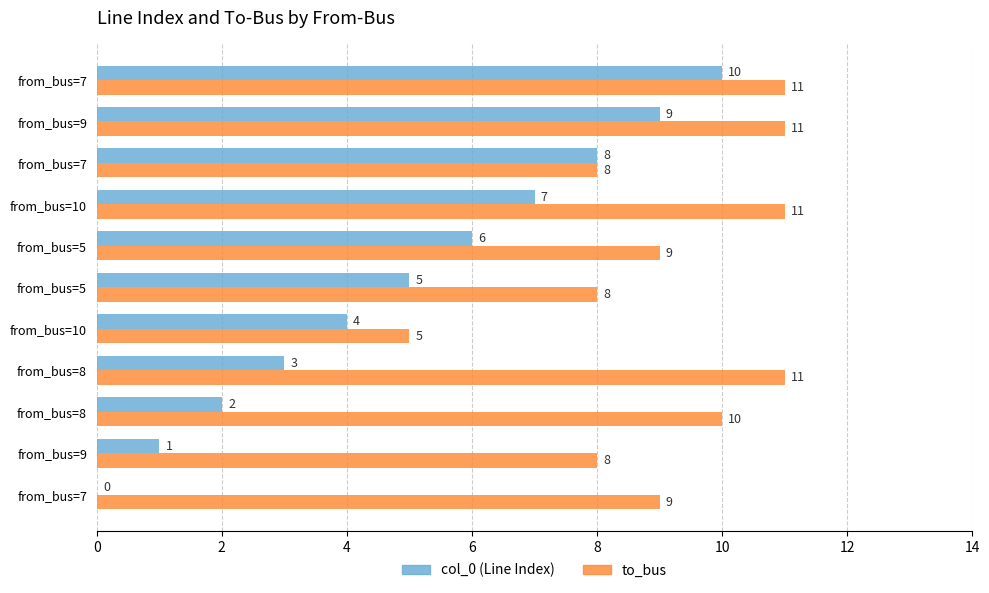

The value of to_bus at from_bus=9 is 8. True or false?

True